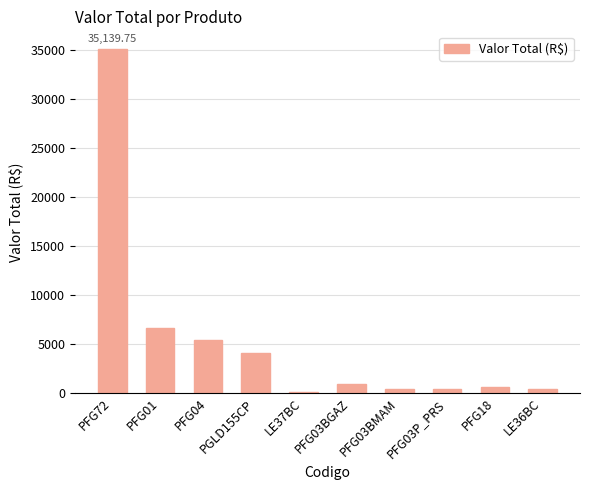

Does the chart contain stacked bars?

No